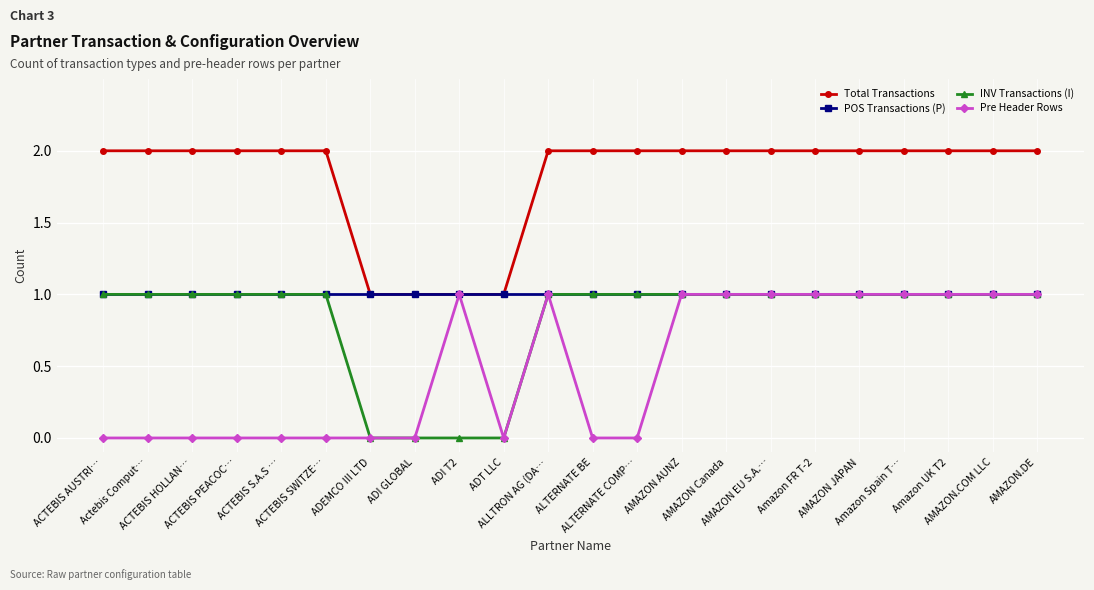

What is the value of the Total Transactions point at the 9th from the left?

1